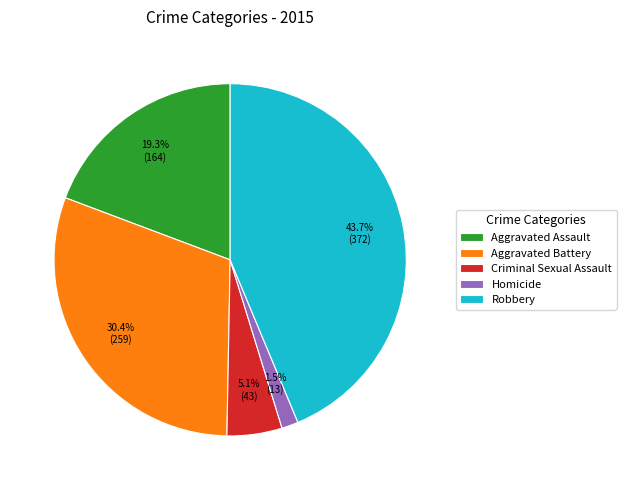

Combined, do Criminal Sexual Assault and Aggravated Assault account for over 50%?

No